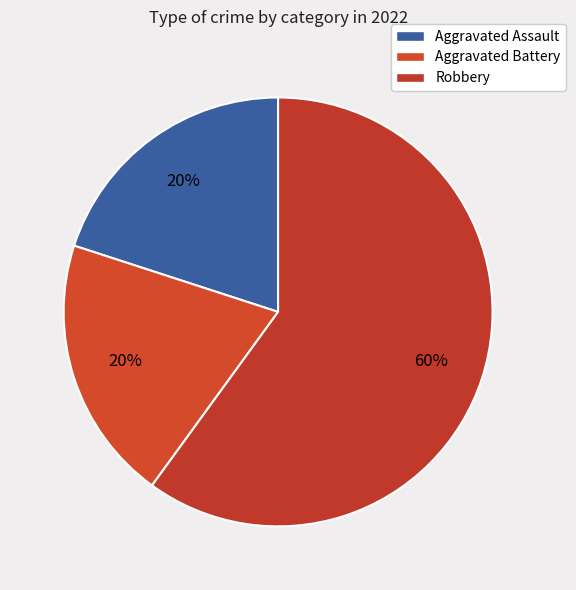

Count the number of slices in the pie.

3